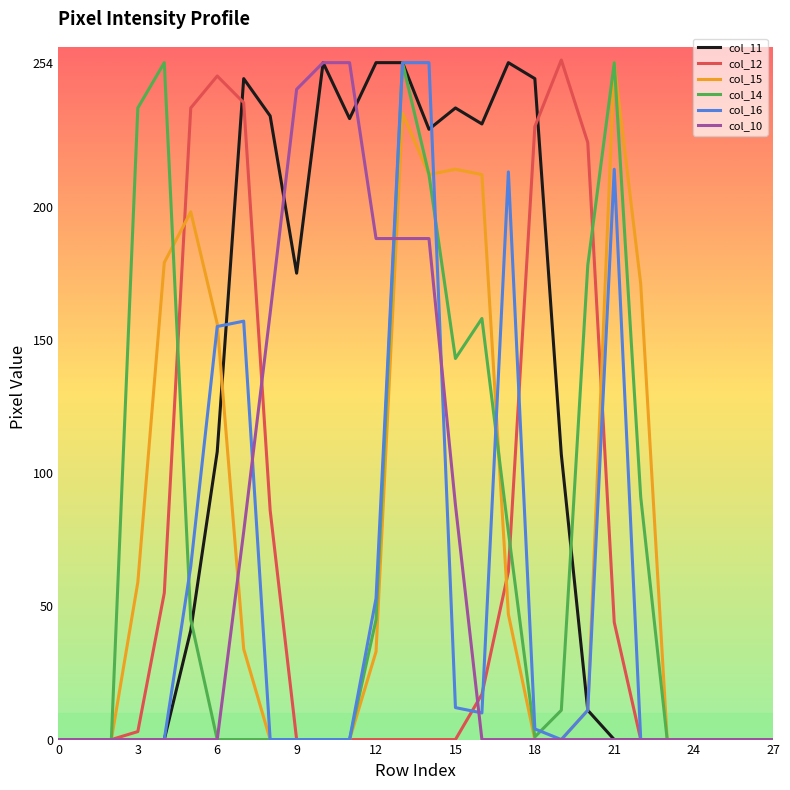

Which series has the largest total across all categories?

col_11